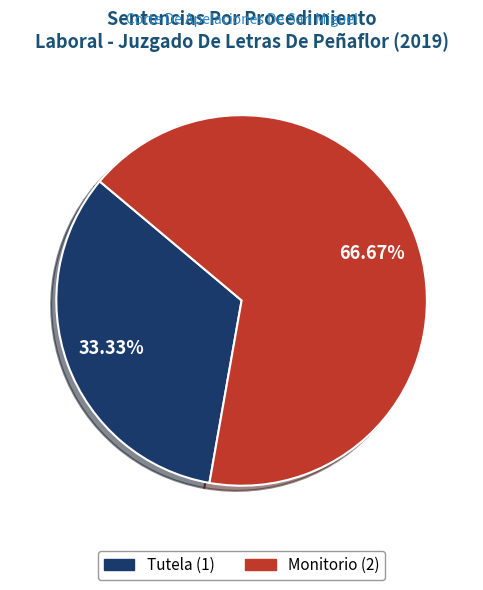

To the nearest percent, what portion does Monitorio represent?

67%